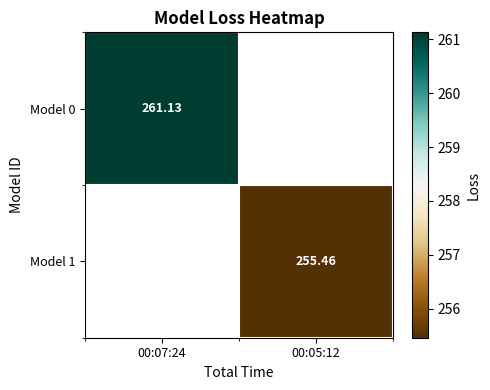

The Model 1 series shows 255.5 at 00:05:12. True or false?

True